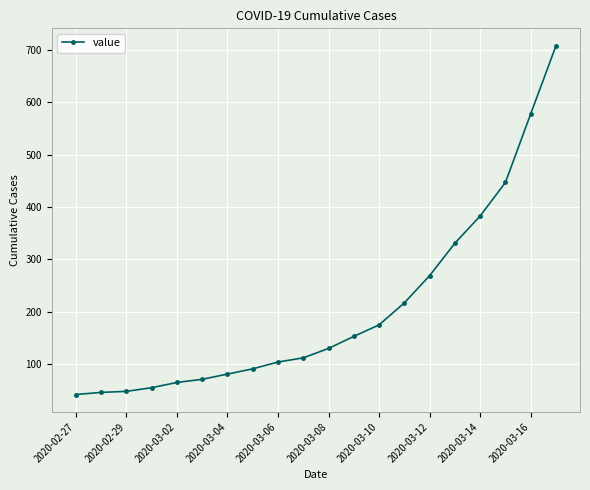

What is the greatest value displayed?

708